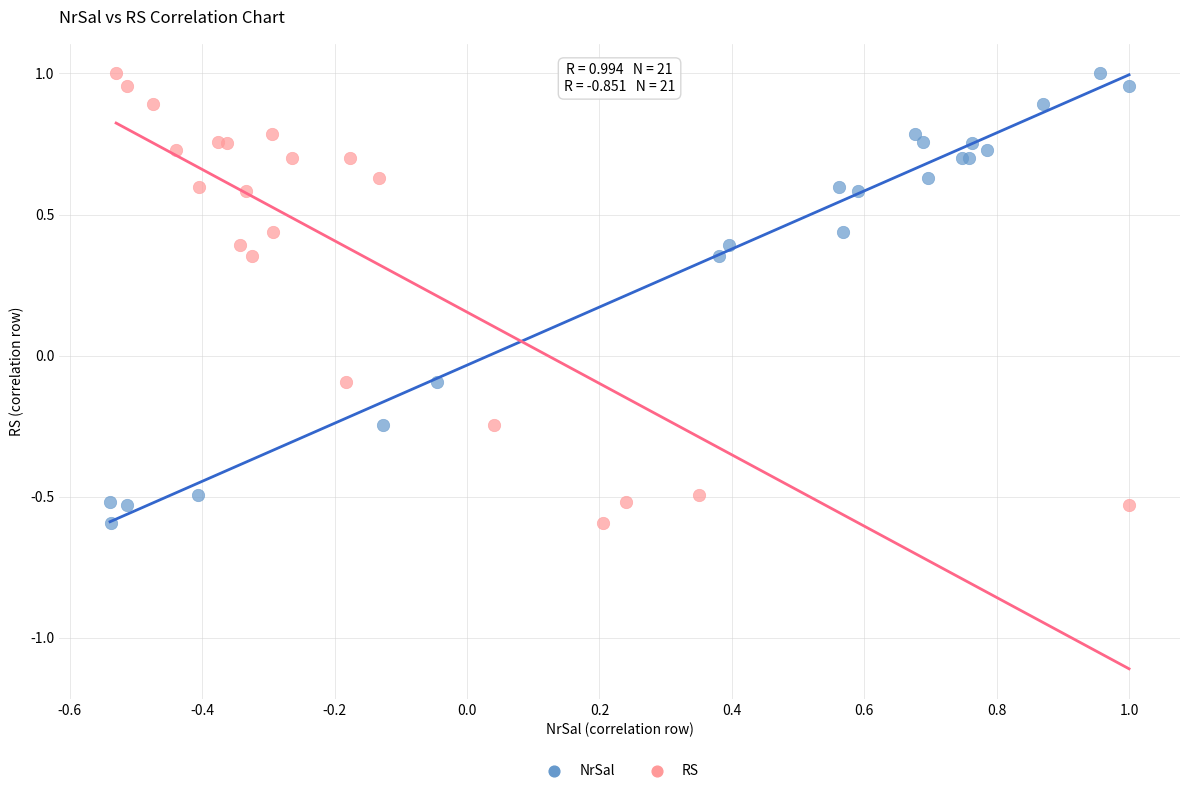

What are all the series names shown in the legend?

NrSal, RS